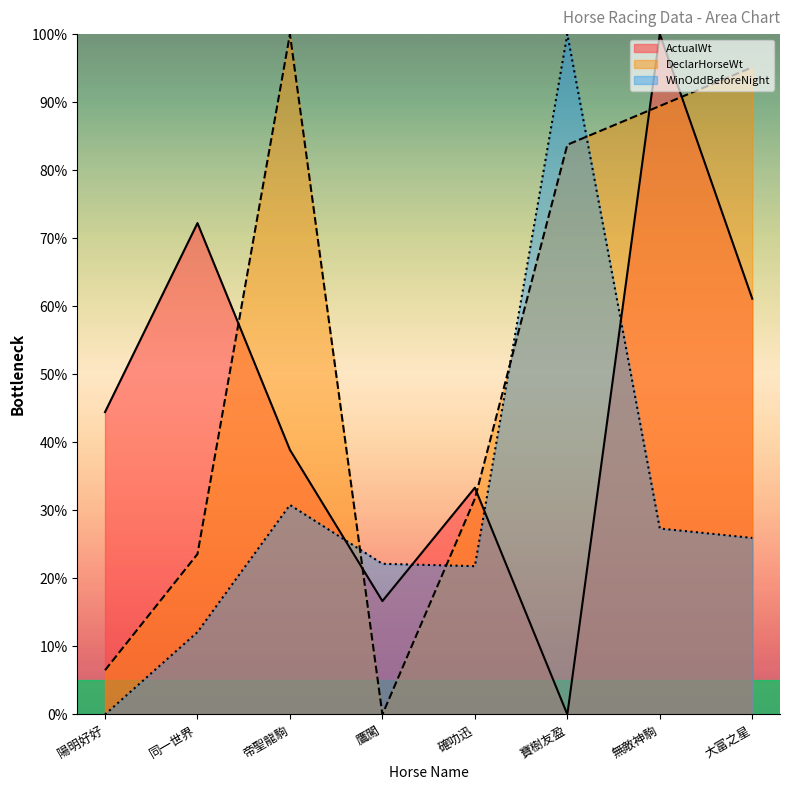

List the series in order of their peak value, lowest first.

ActualWt, DeclarHorseWt, WinOddBeforeNight